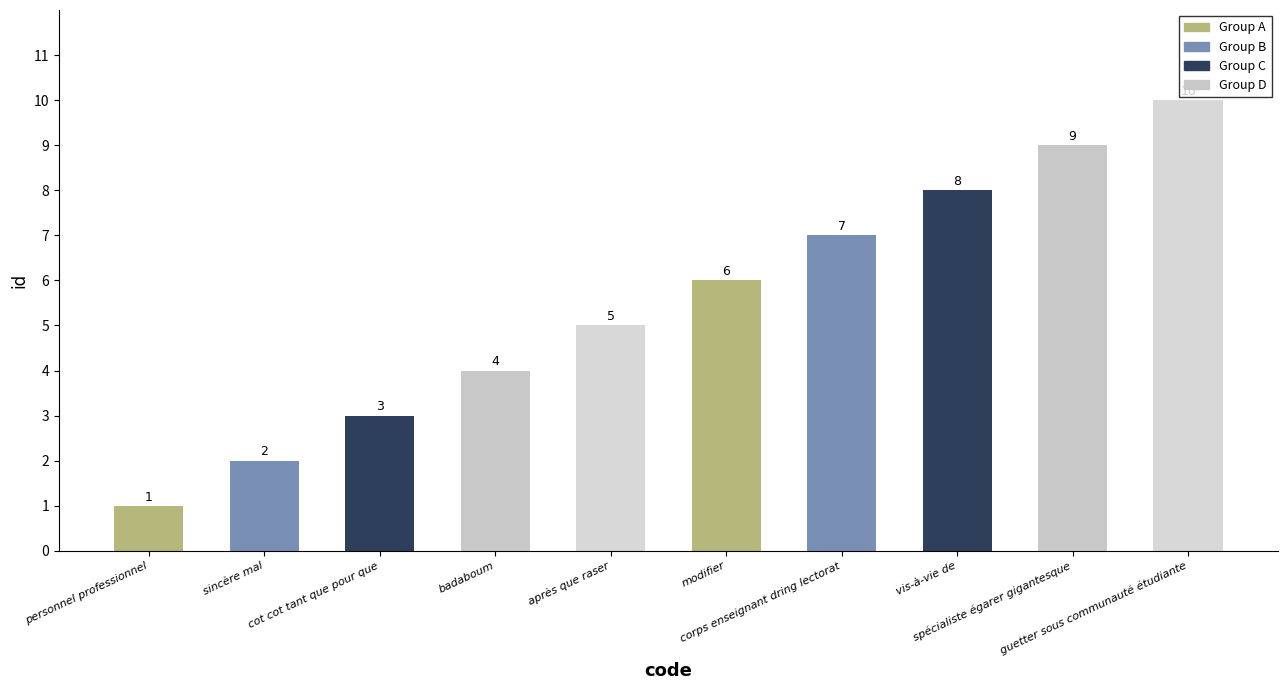

What is the difference between the maximum and second lowest values?

8